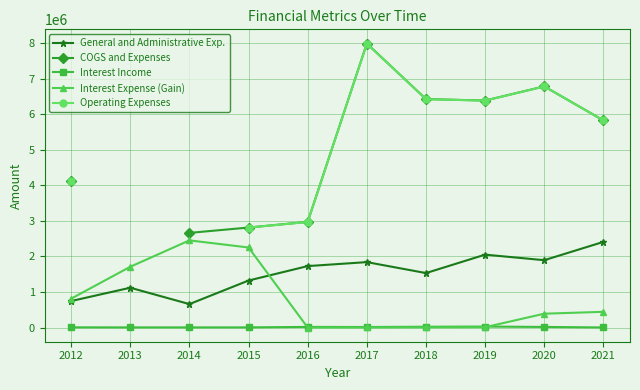

Rank the series by their maximum value, from lowest to highest.

Interest Income, General and Administrative Exp., Interest Expense (Gain), Operating Expenses, COGS and Expenses